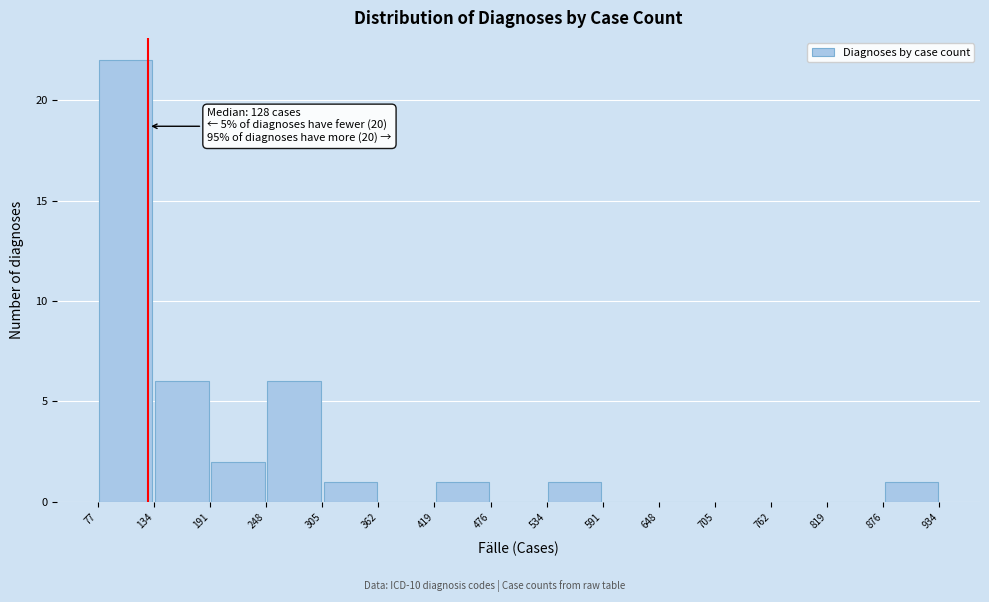

Which range on the x-axis has the tallest bar?

77 to 134